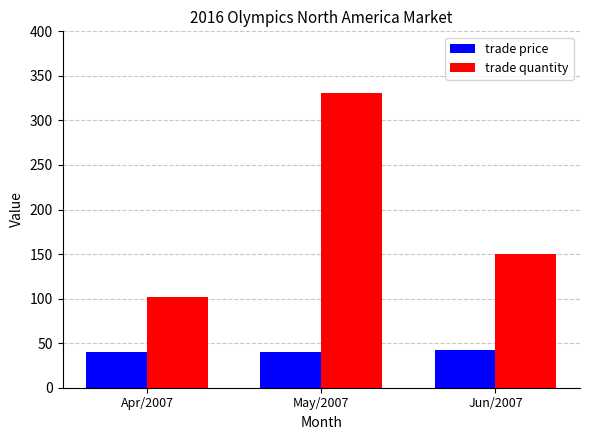

What is the difference between the trade price values at Jun/2007 and Apr/2007?

1.6